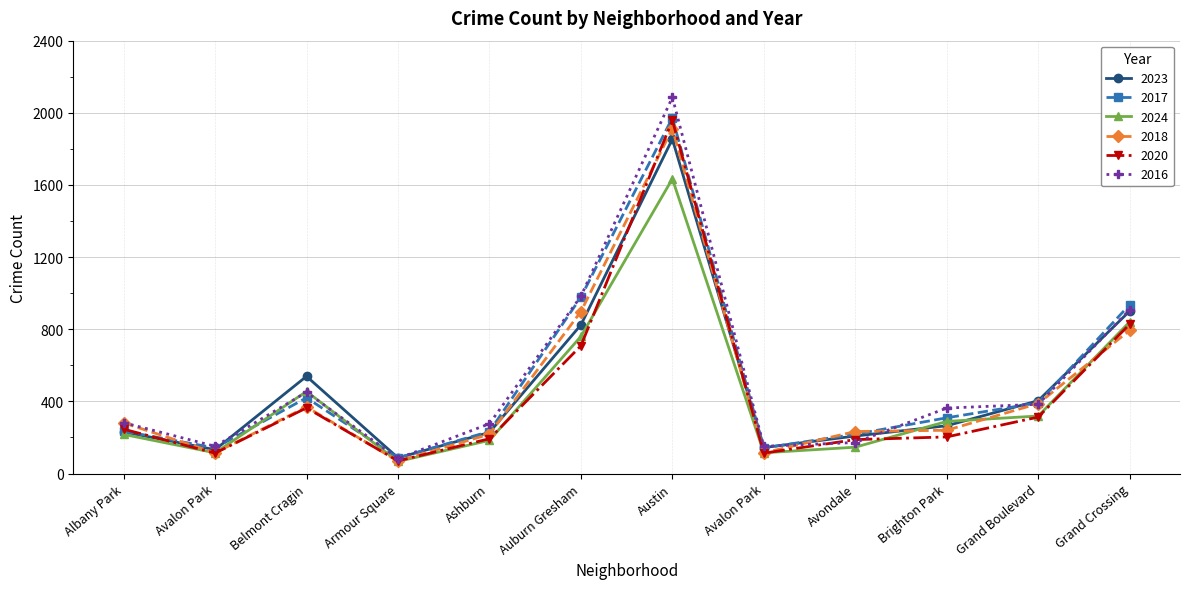

Which series has the largest total across all categories?

2016